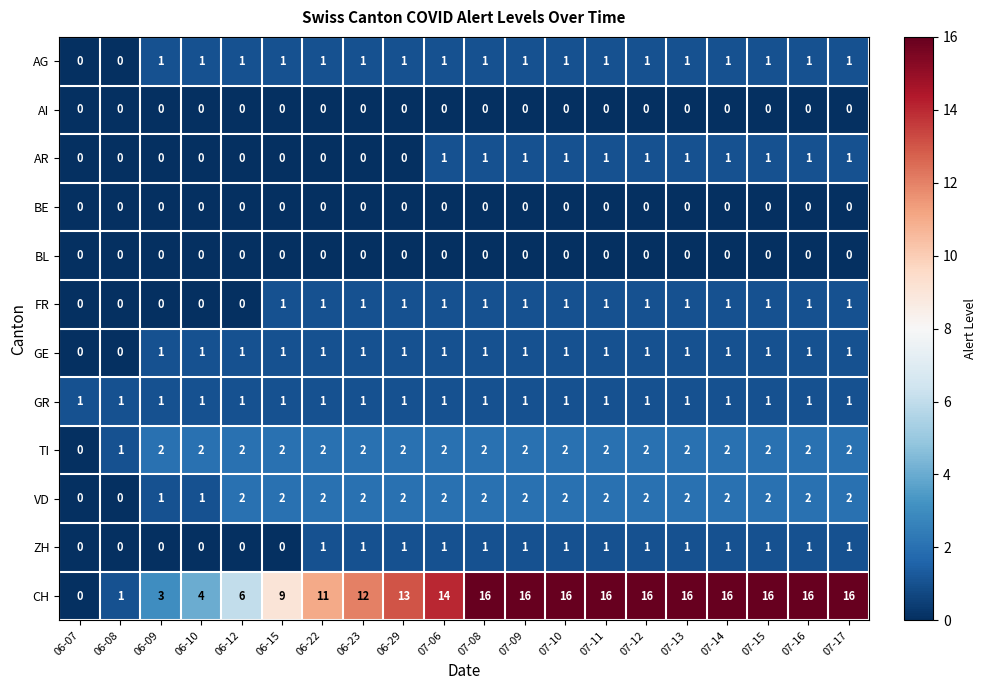

The value of AI at 06-08 is 0. True or false?

True